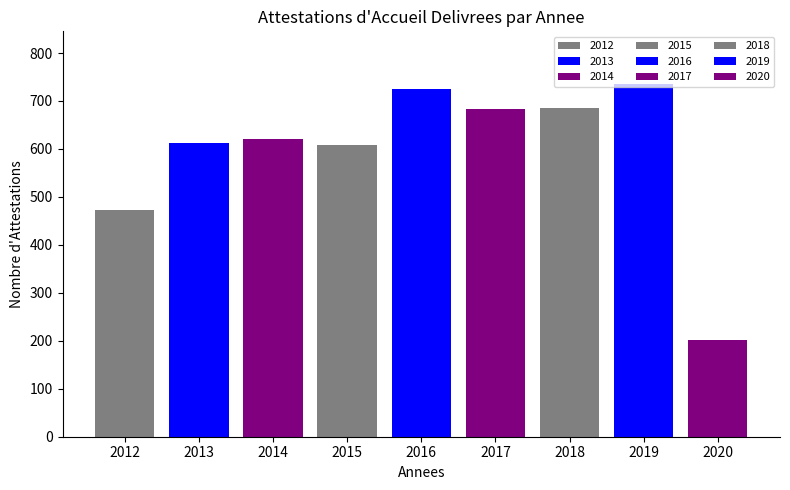

What is the ratio of the value at 2017 to the value at 2020?

3.4